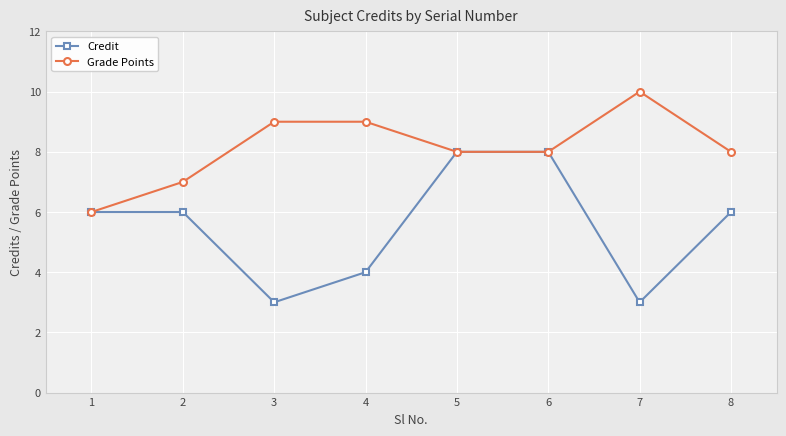

Read the Credit value at 3.

3